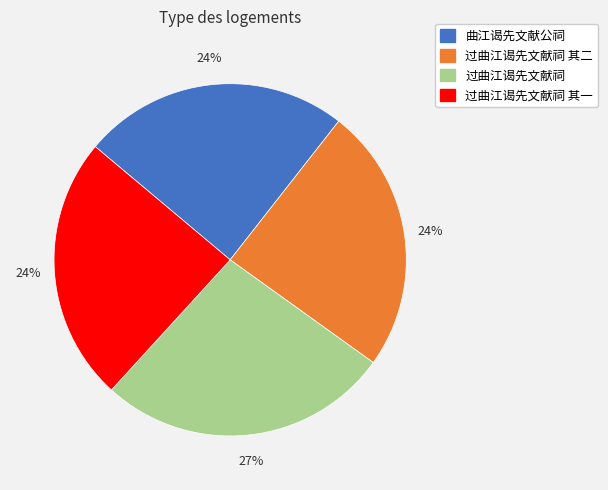

To the nearest percent, what is the difference between the largest and smallest slice percentages?

3%